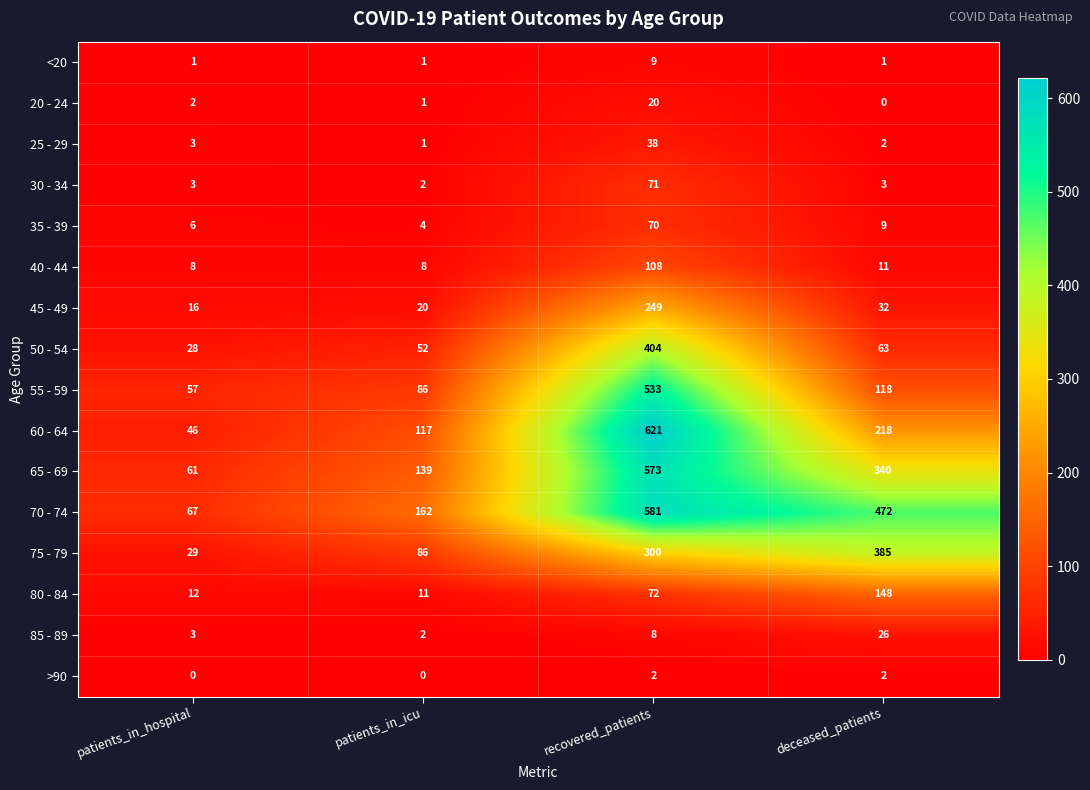

Where is 35 - 39 nearest to the value 37?

deceased_patients